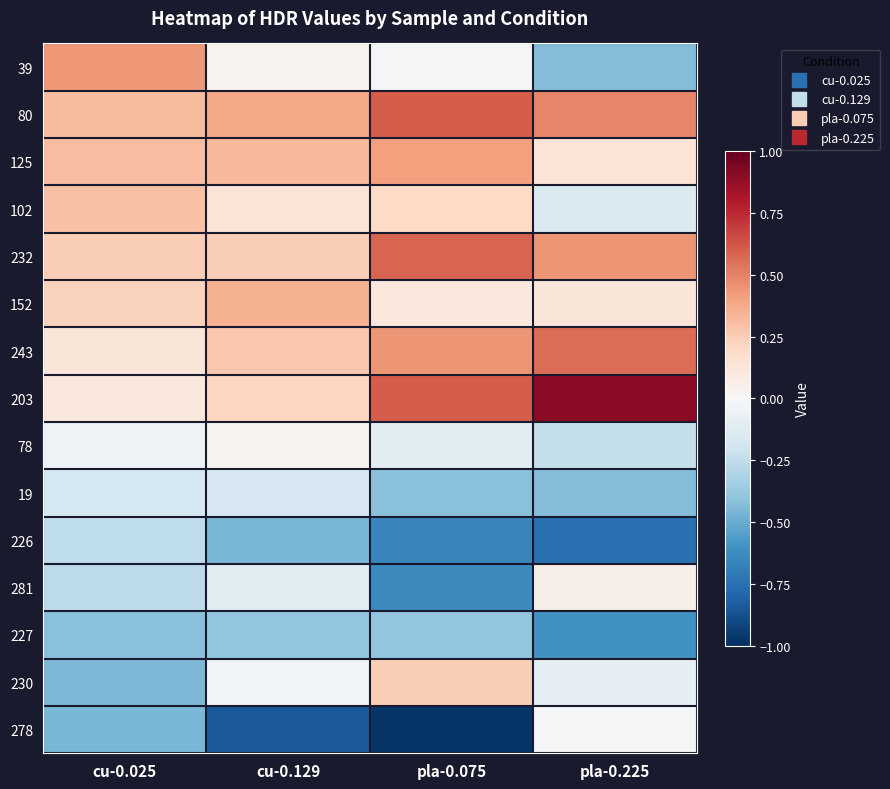

How many categories are shown in the chart?

4